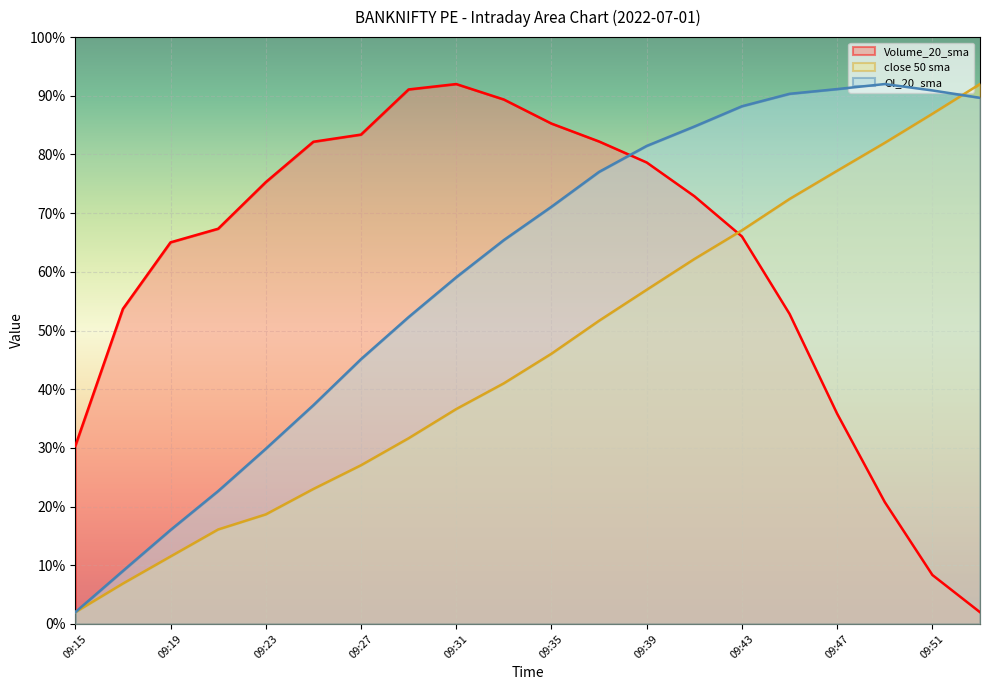

Between 09:37 and 09:39, which series saw the biggest shift?

close 50 sma